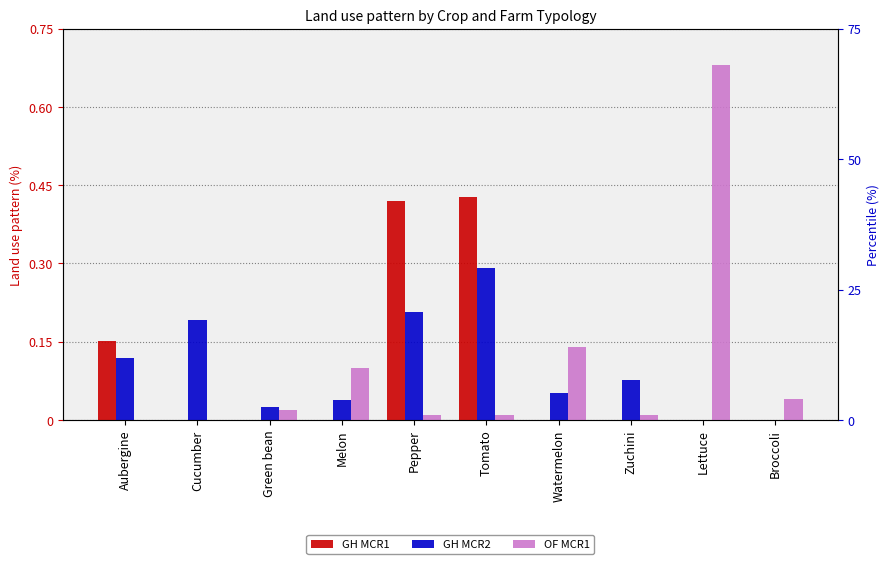

Which series has the largest total across all categories?

OF MCR1